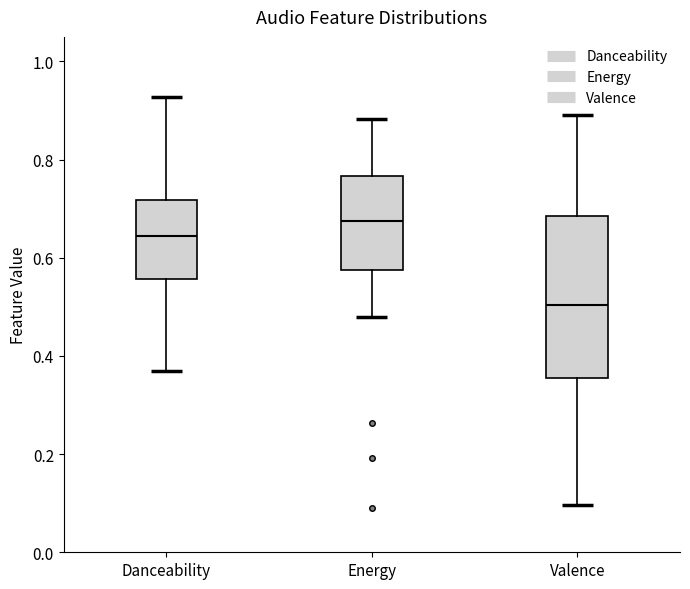

Which box's median line is the lowest?

Valence